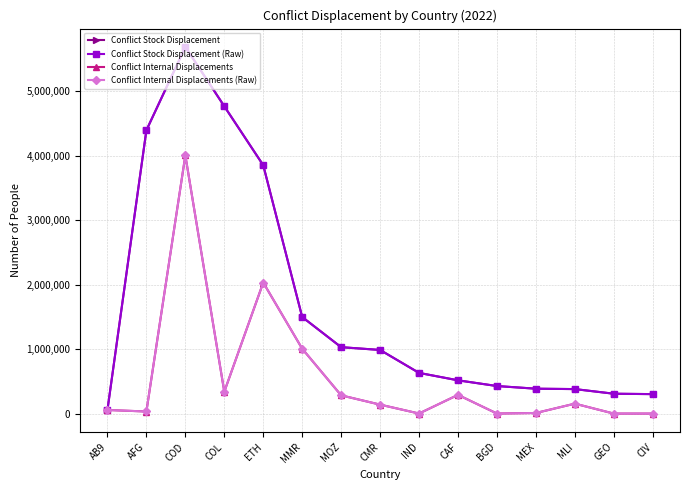

At which label is Conflict Stock Displacement closest to 2871000?

ETH